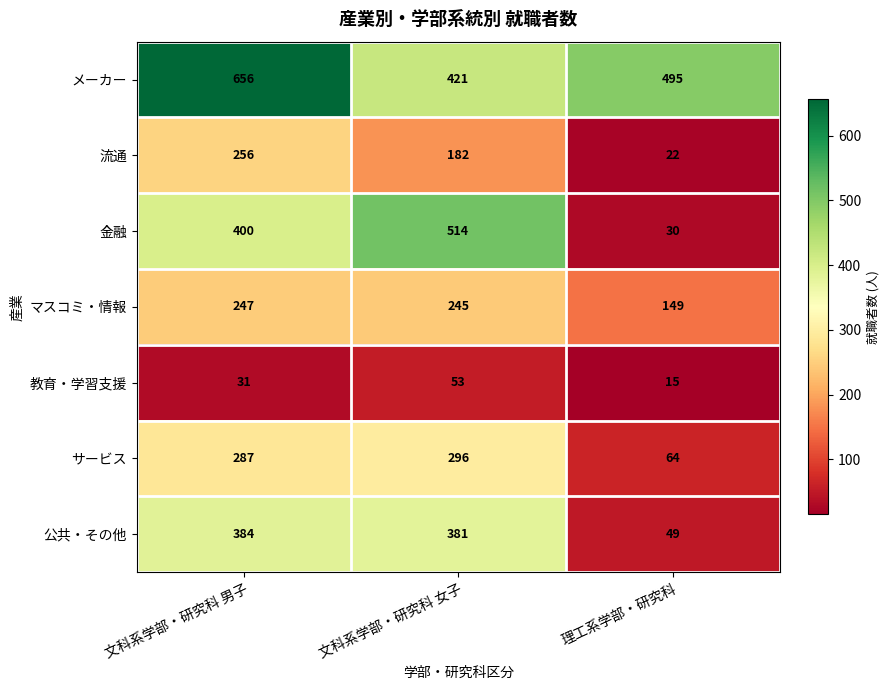

The サービス series shows 296 at 文科系学部・研究科 女子. True or false?

True